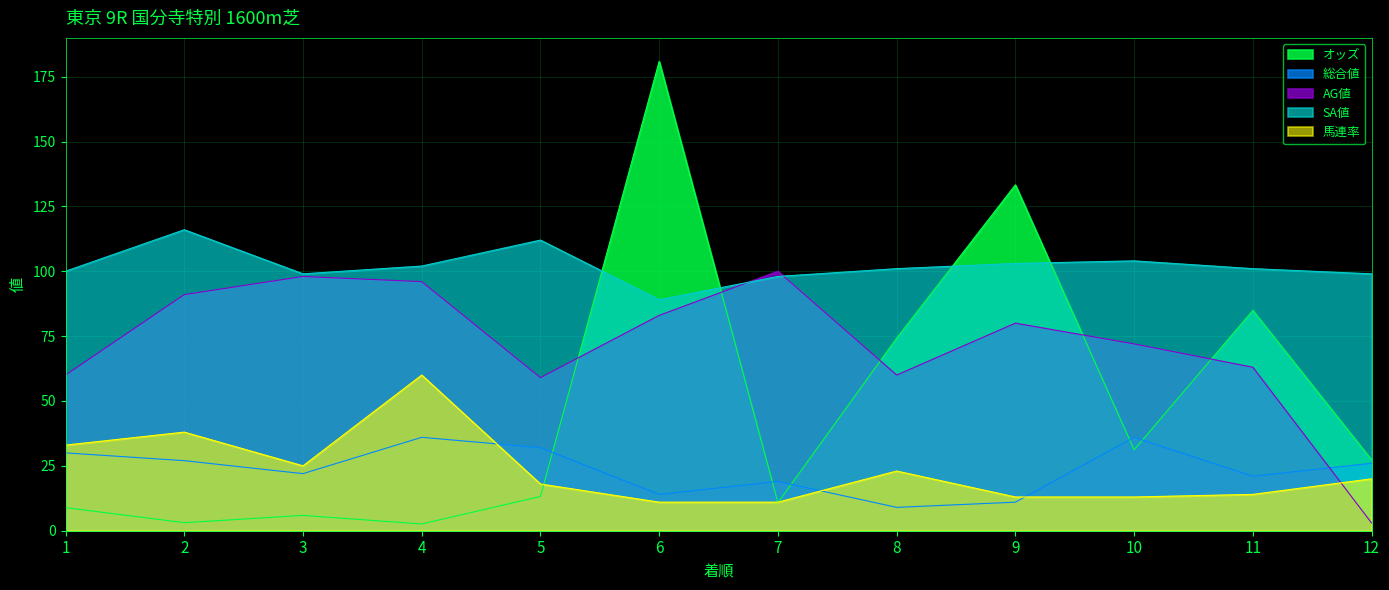

What is the value of the AG値 point at the 11th from the left?

63.0